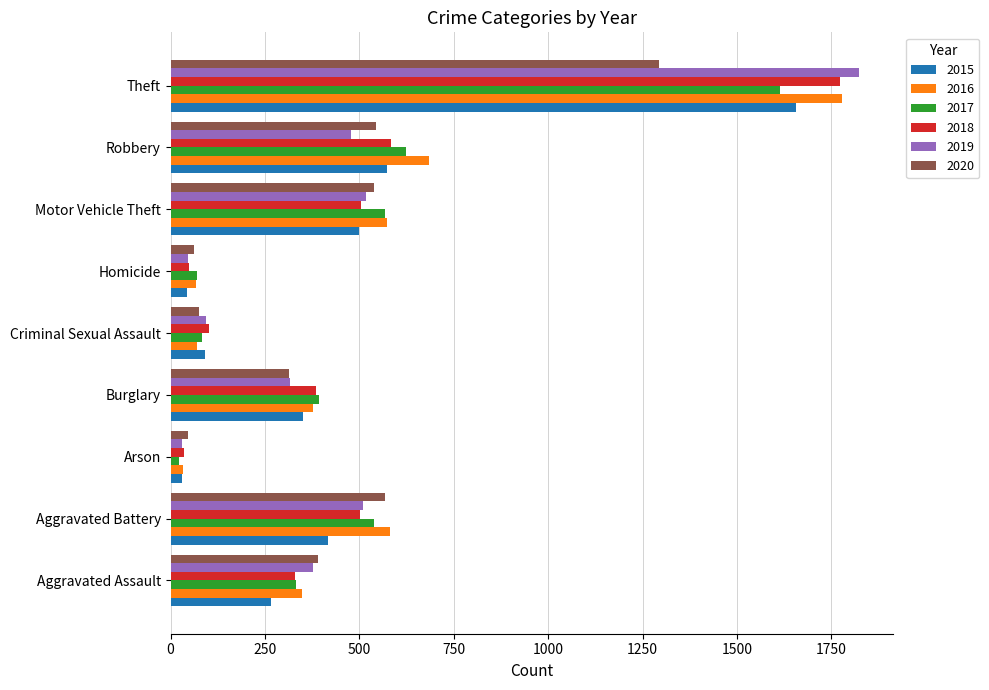

What is the minimum value shown in the chart?

21